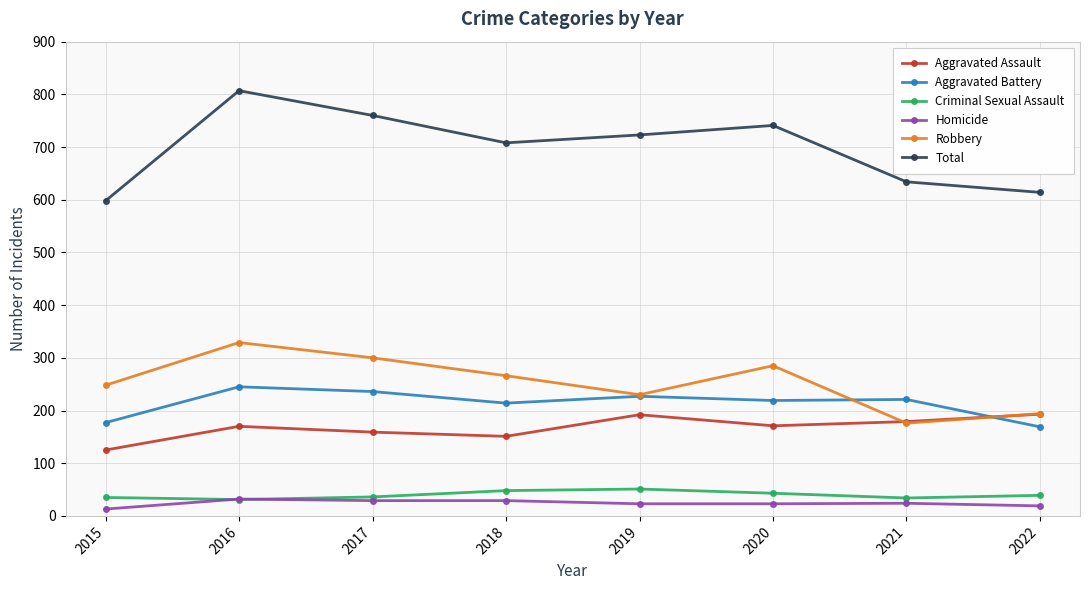

In Criminal Sexual Assault, how many points are higher than both neighbors (excluding endpoints)?

1